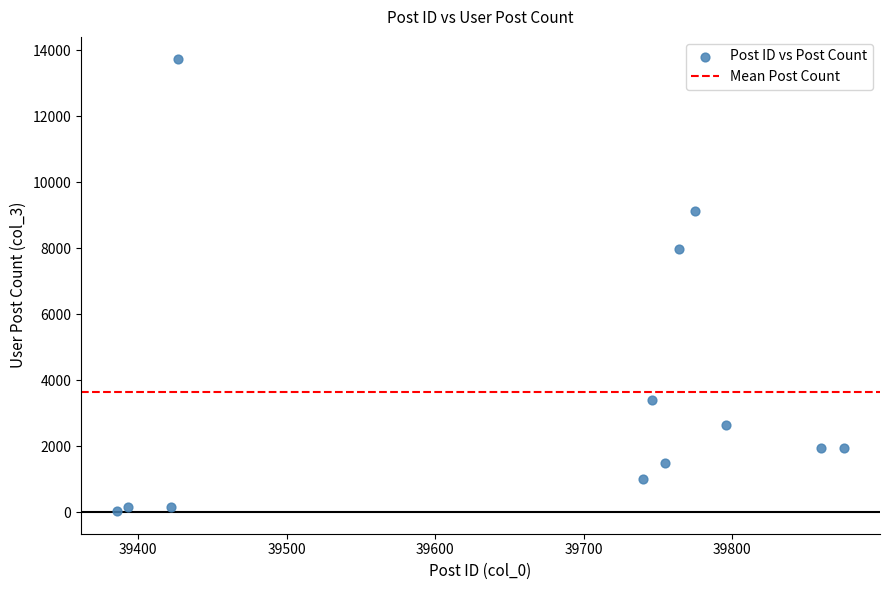

What is the average X value?

39662